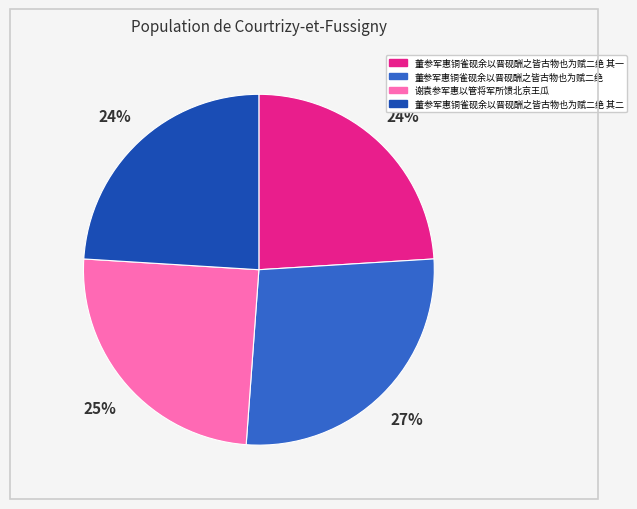

Is there any slice that represents more than half of the pie?

No